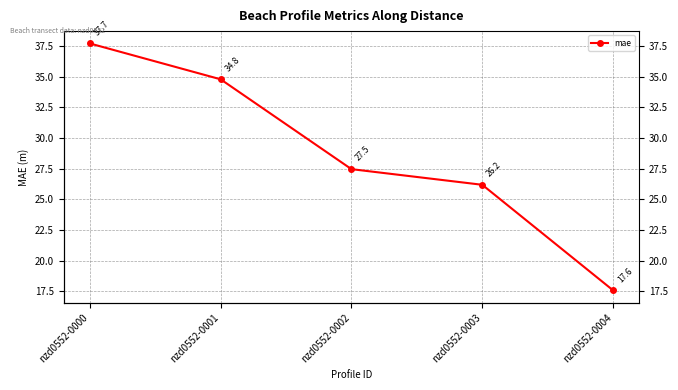

Reading left to right, list all the values displayed in this chart.

37.7	34.8	27.5	26.2	17.6